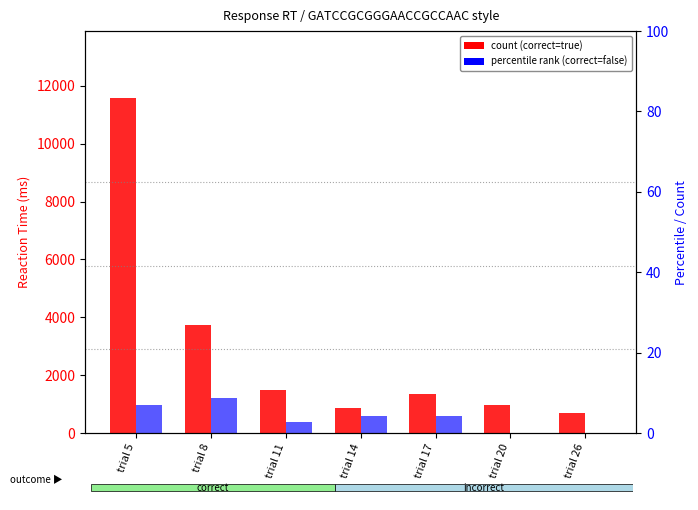

Rank the series at trial 26 from highest to lowest value.

correct=true, correct=false